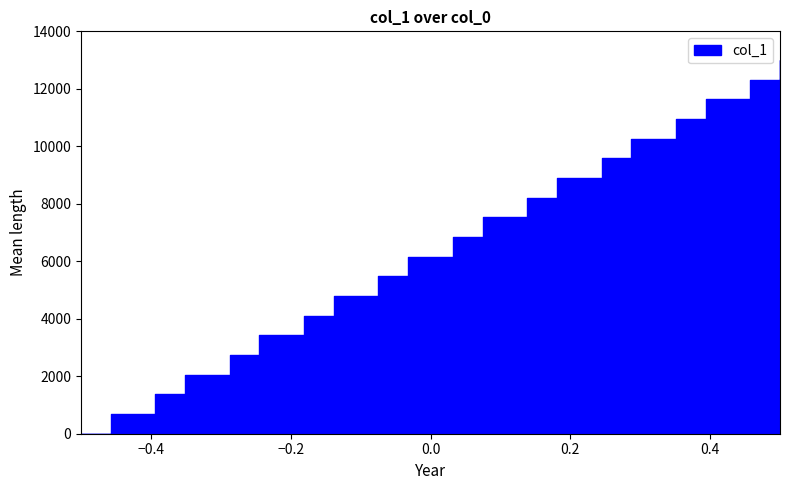

What is the sum of all values?

129982.8